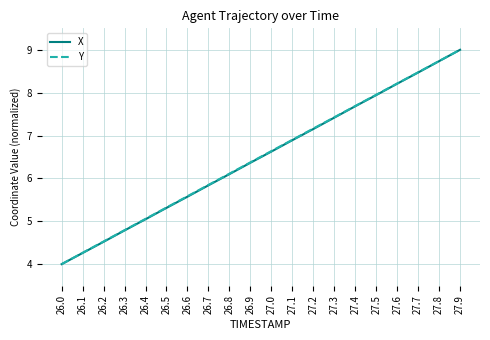

What are all the series names shown in the legend?

X, Y